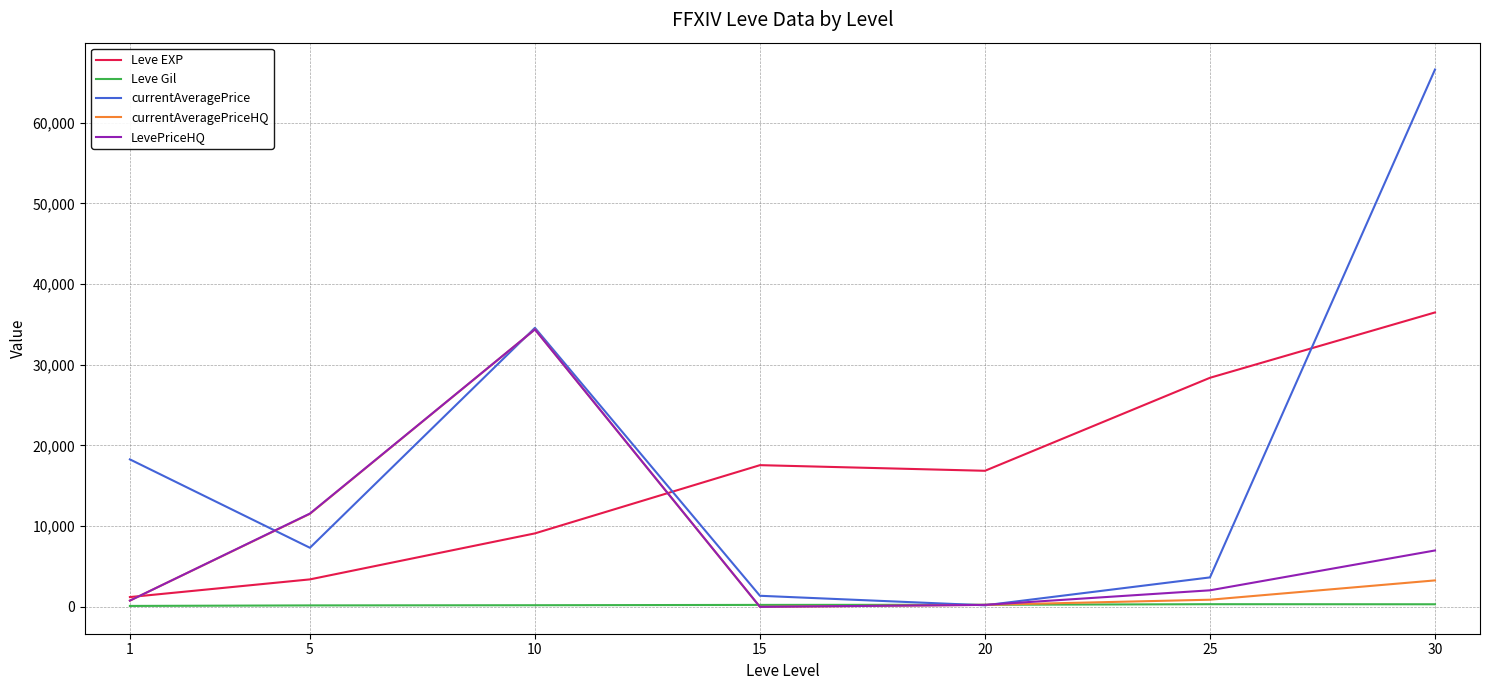

Which series ends up on top after the final intersection of currentAveragePriceHQ and currentAveragePrice?

currentAveragePrice